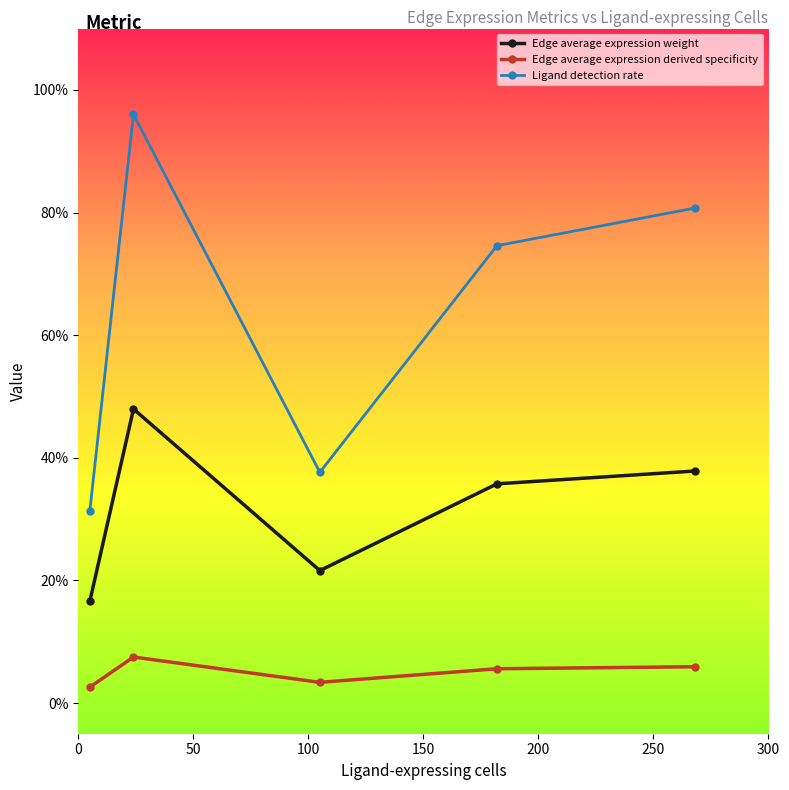

Rank the series by their maximum value, from highest to lowest.

Ligand detection rate, Edge average expression weight, Edge average expression derived specificity